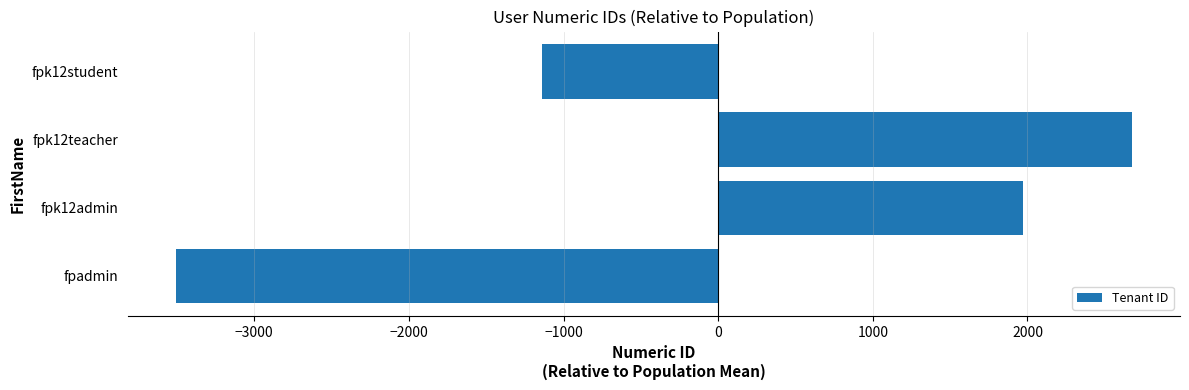

How many positive values are there?

2